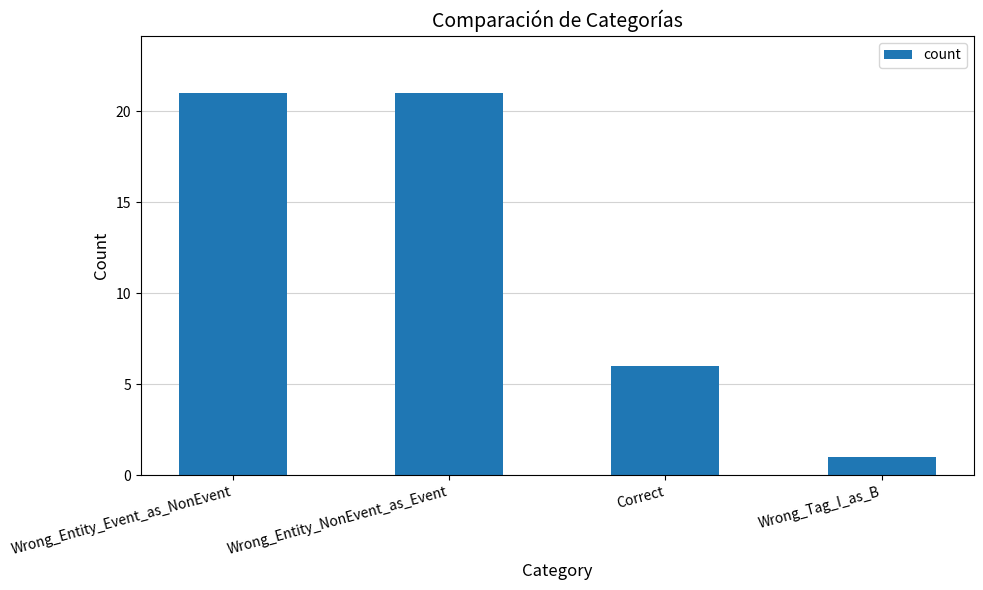

Does the chart contain stacked bars?

No